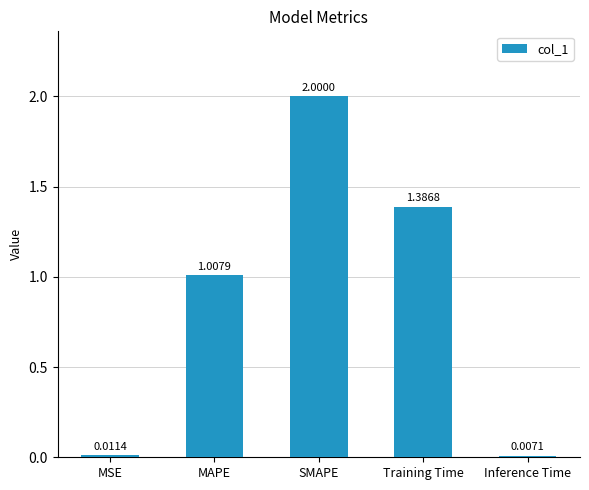

Which category has the highest value across all series?

SMAPE